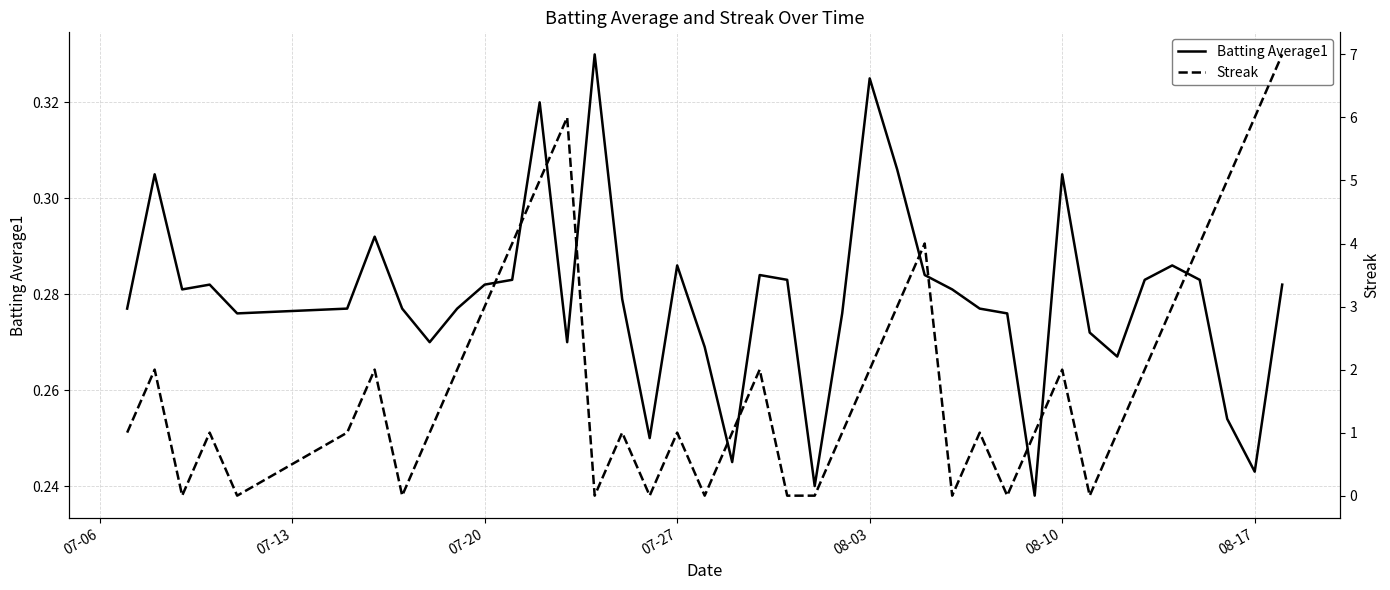

Which series has the largest total across all categories?

Streak